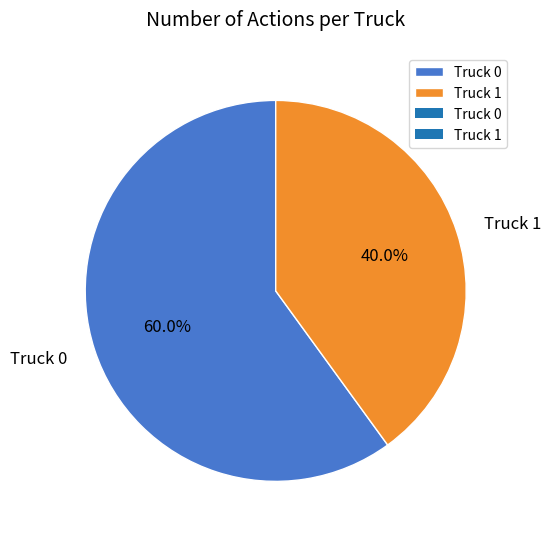

To the nearest percent, what portion does Truck 1 represent?

40%